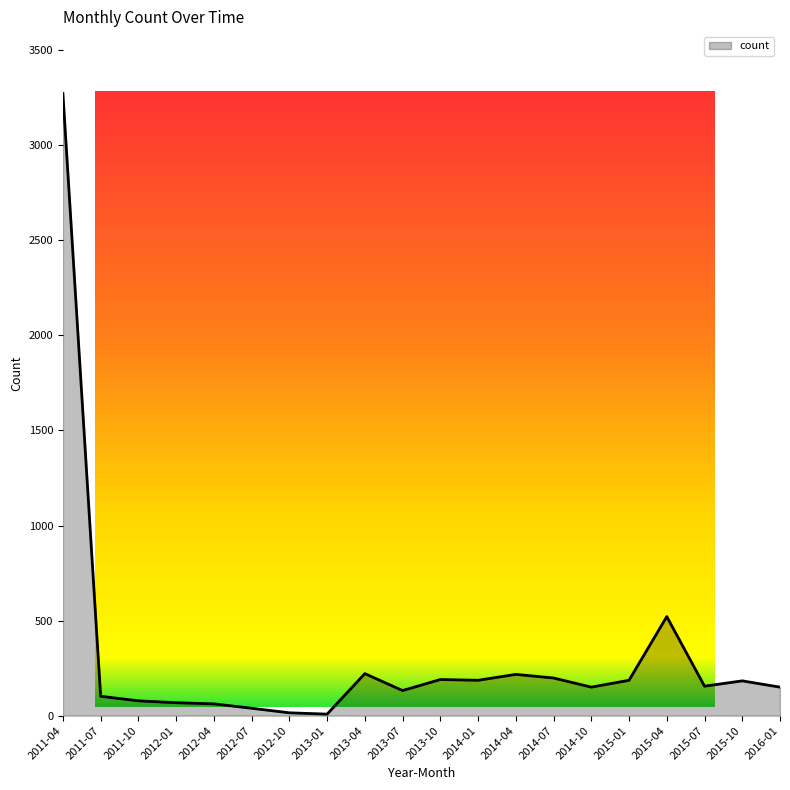

At which label does the data first exceed 155?

2011-04